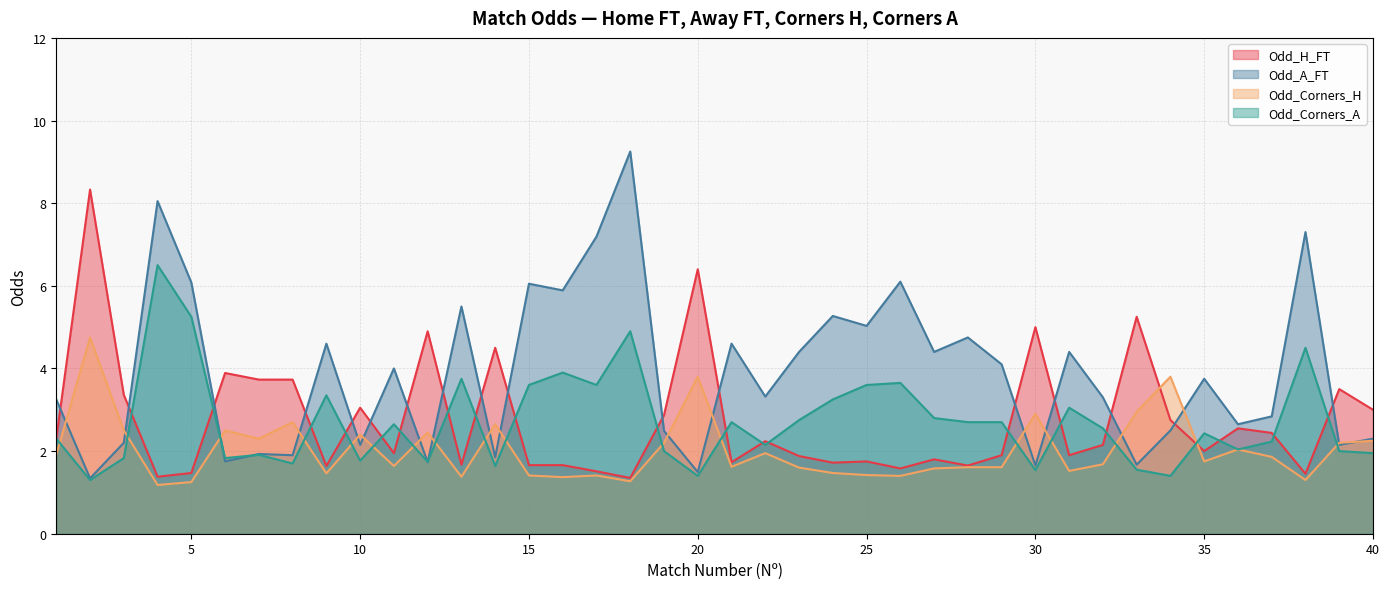

Where is the first local maximum for Odd_Corners_H?

2